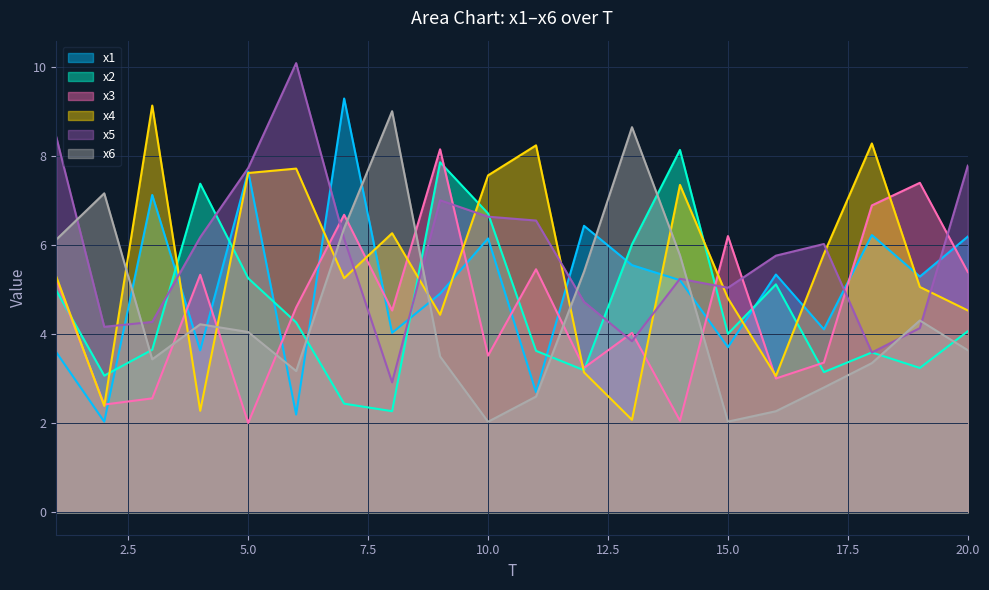

What are all the series names shown in the legend?

x1, x2, x3, x4, x5, x6